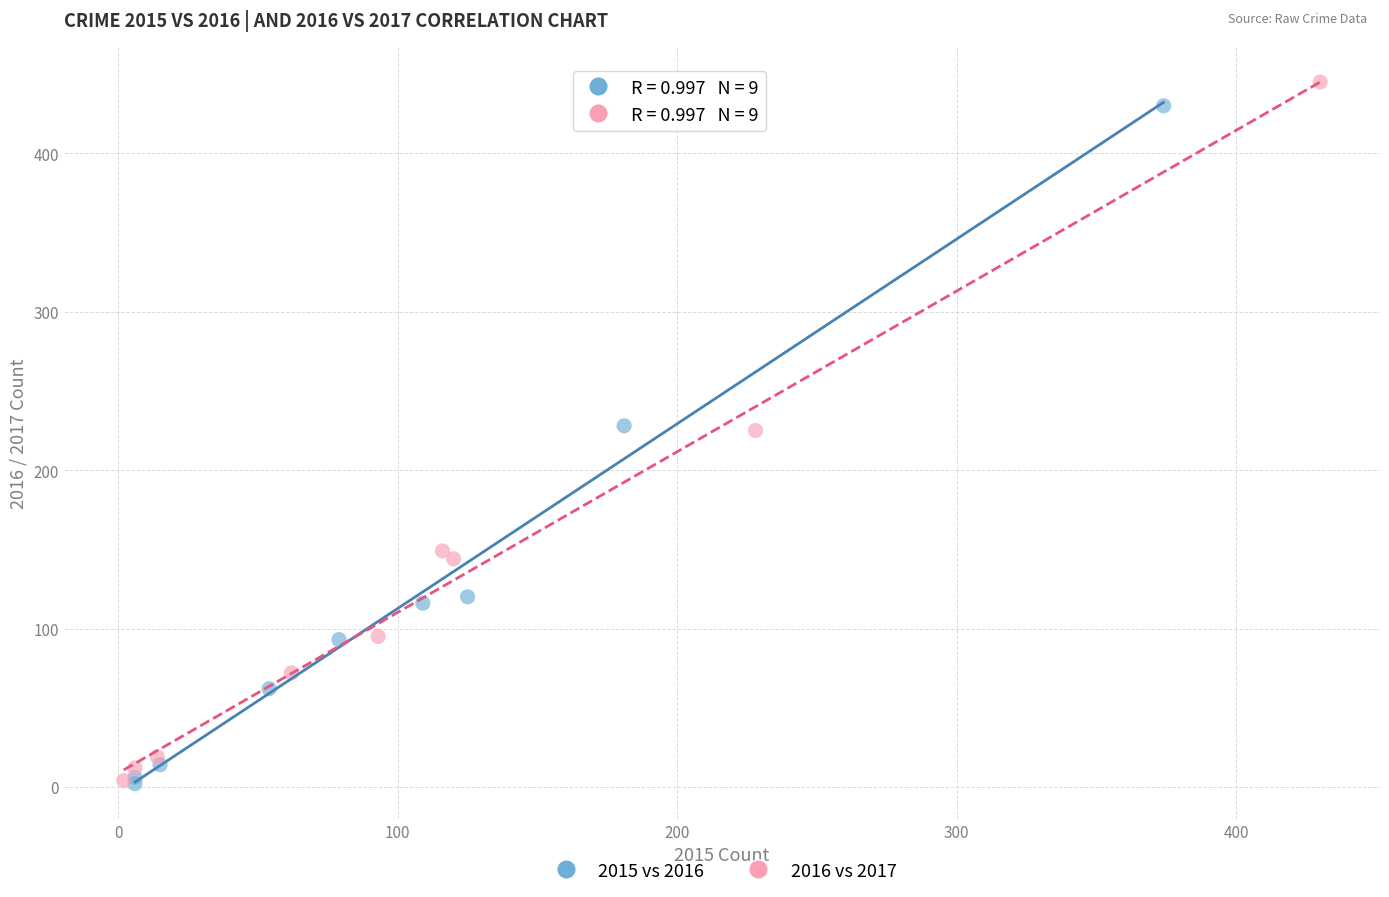

Which series has the widest spread of Y values?

2016 vs 2017